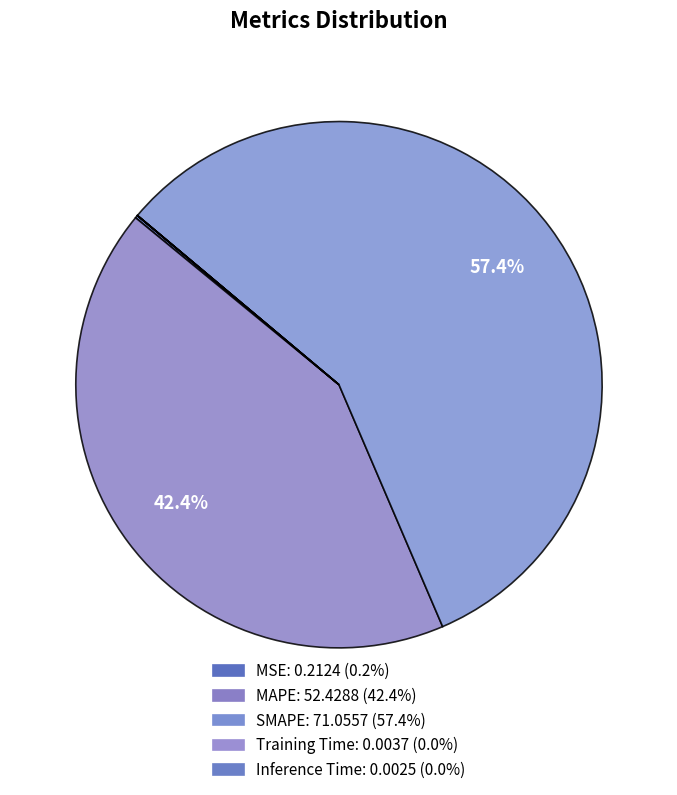

Between MSE and MAPE, which is larger?

MAPE